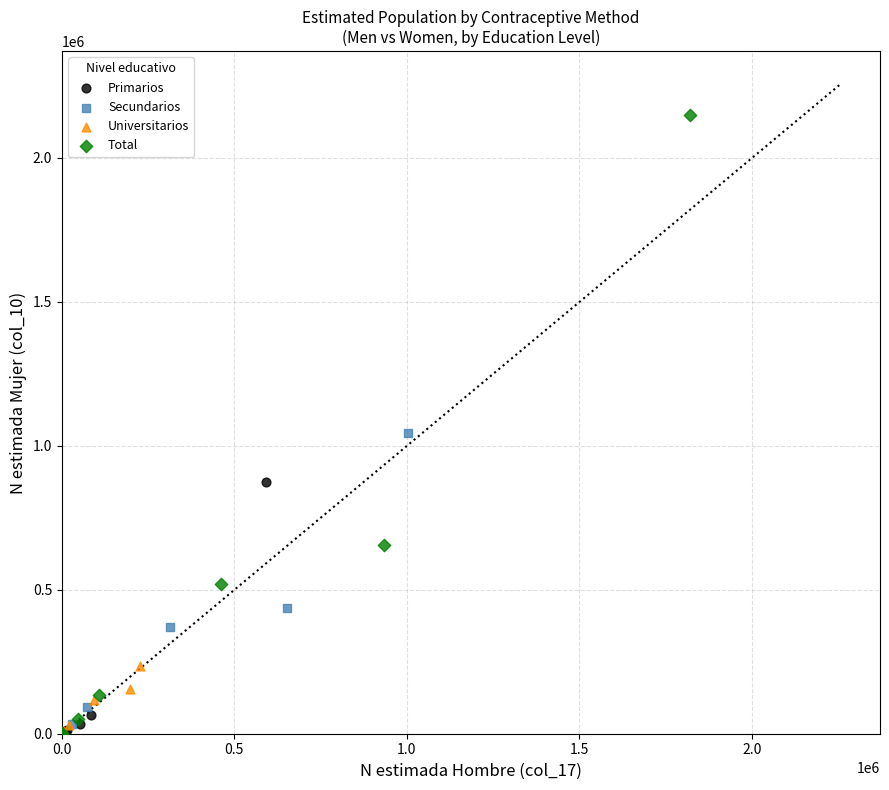

Which series has the largest Y range (max minus min)?

Total